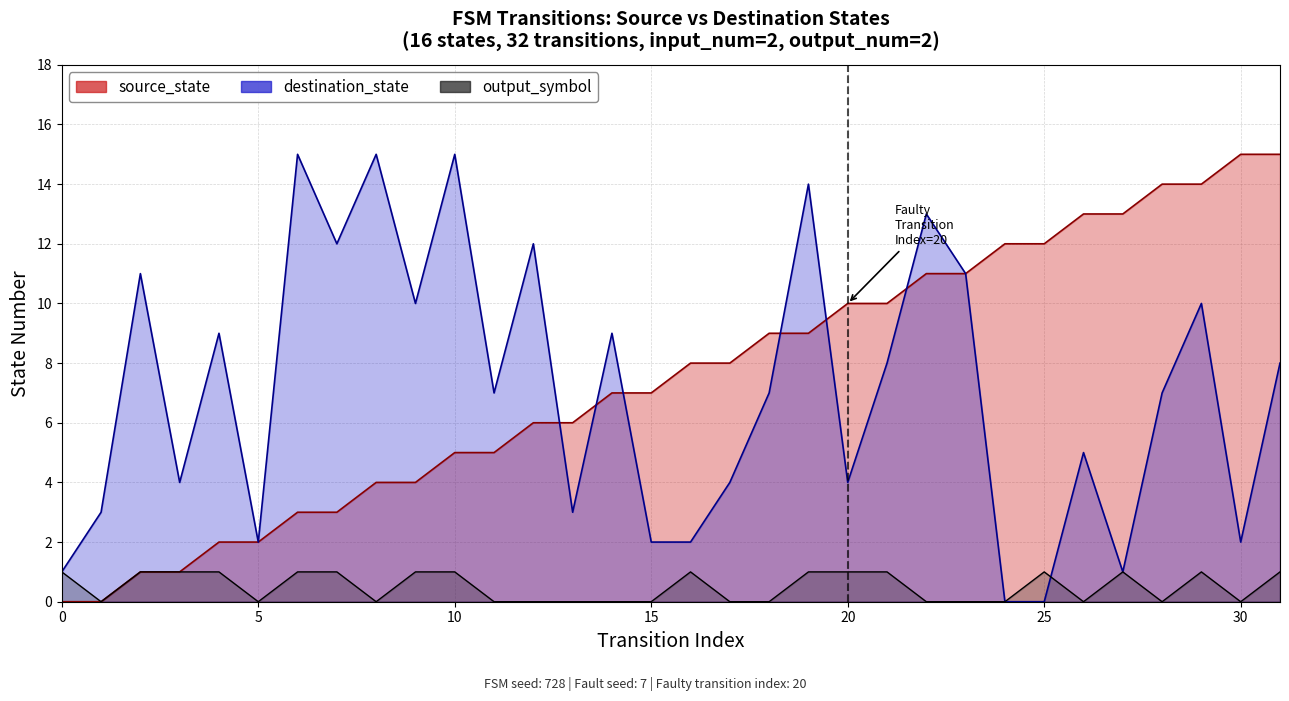

Is the value of output_symbol at 25 greater than the value of destination_state at 24?

Yes